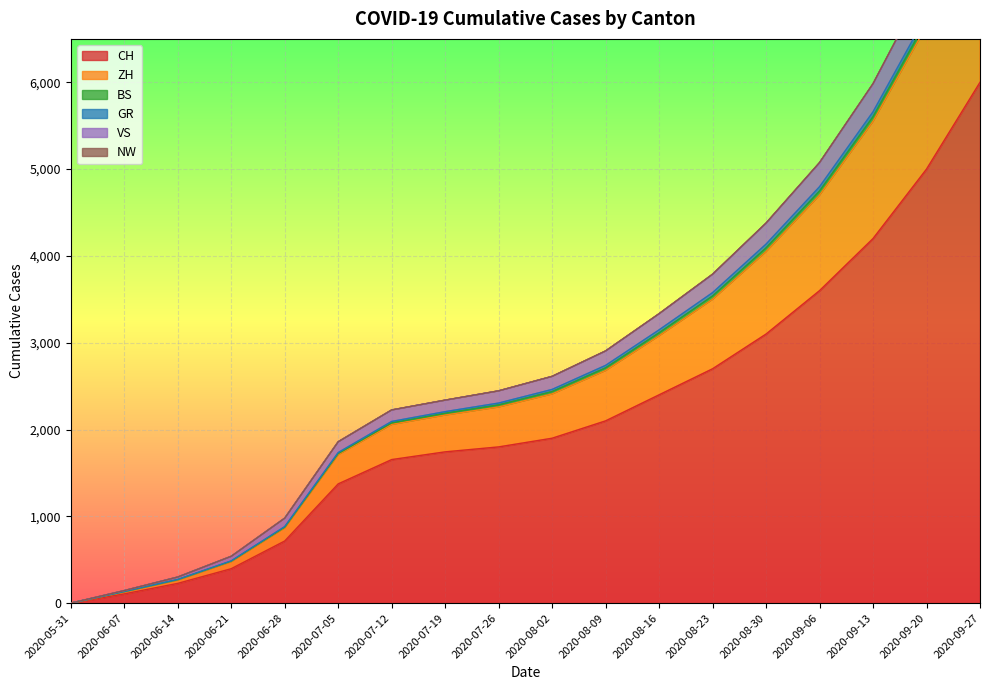

What is the label of the 8th point from the left?

2020-07-19